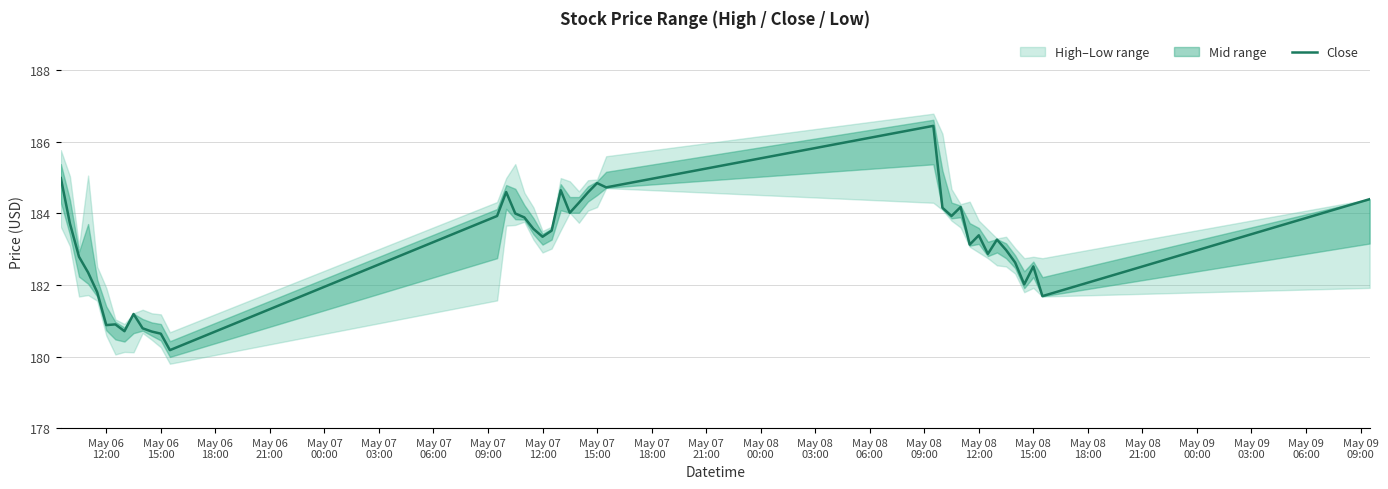

What is the minimum value for Close?

180.2